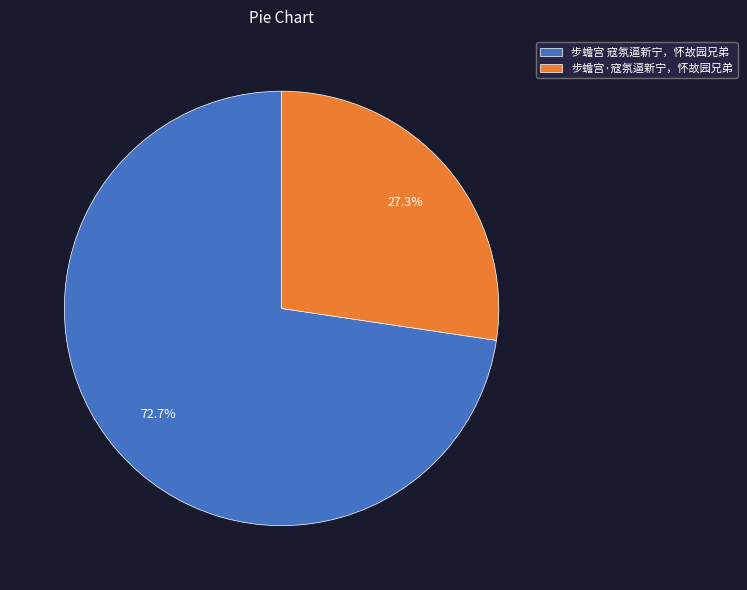

What is the total percentage of 步蟾宫·寇氛逼新宁，怀故园兄弟 and 步蟾宫 寇氛逼新宁，怀故园兄弟?

100.0%